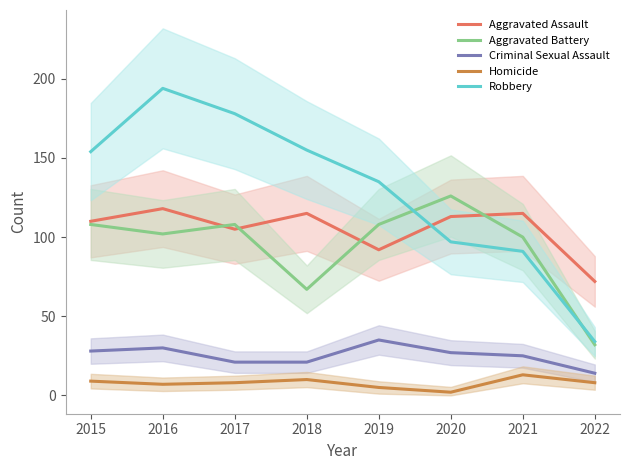

Is it true that Robbery equals 155 at 2018?

True